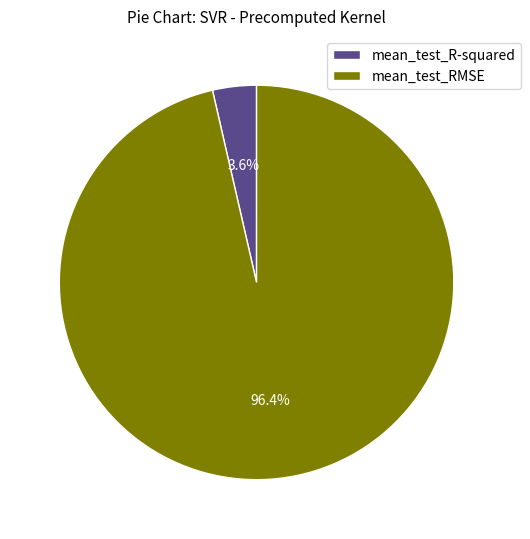

Between mean_test_RMSE and mean_test_R-squared, which is larger?

mean_test_RMSE